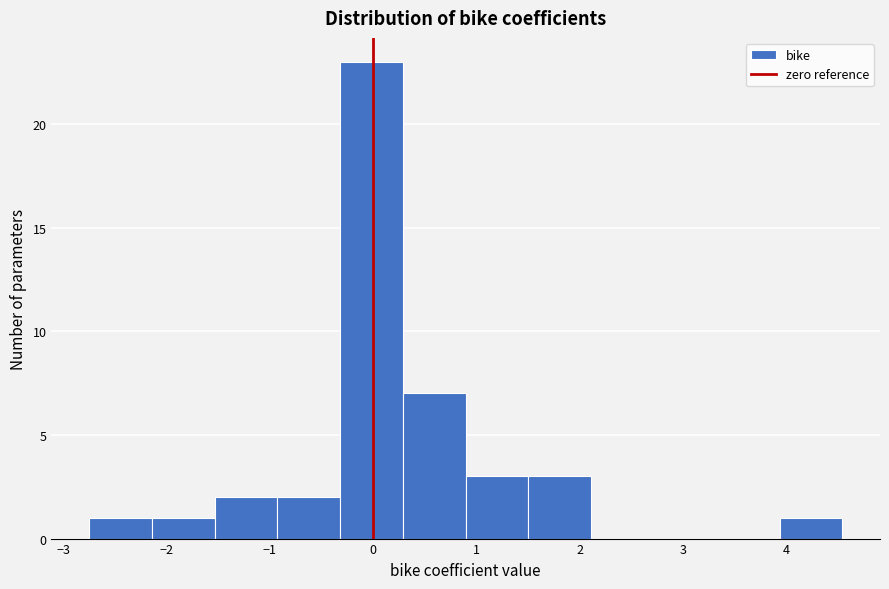

What is the height of the bar covering -0.9 to -0.3 on the x-axis? Neither the bar edges nor the heights are printed on the chart, so give them approximately, as read against the axes.

2